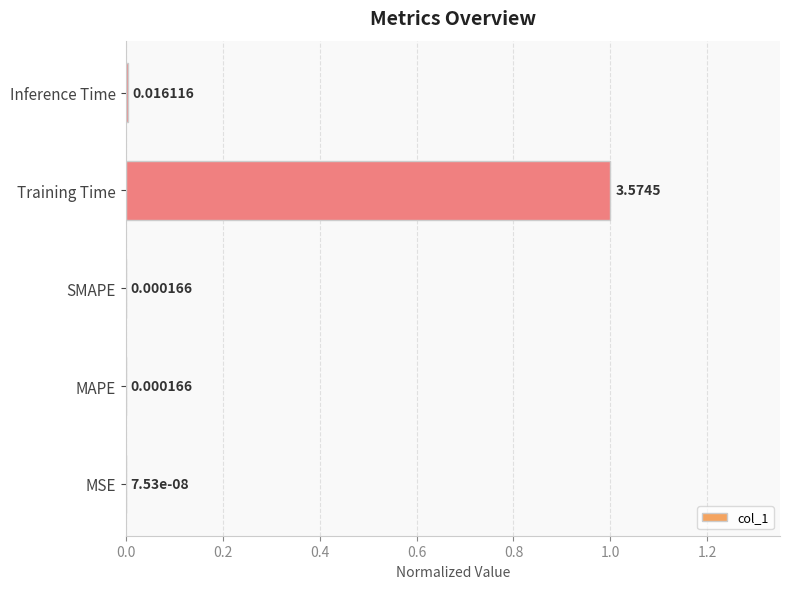

Which label corresponds to the largest value in the chart?

Training Time